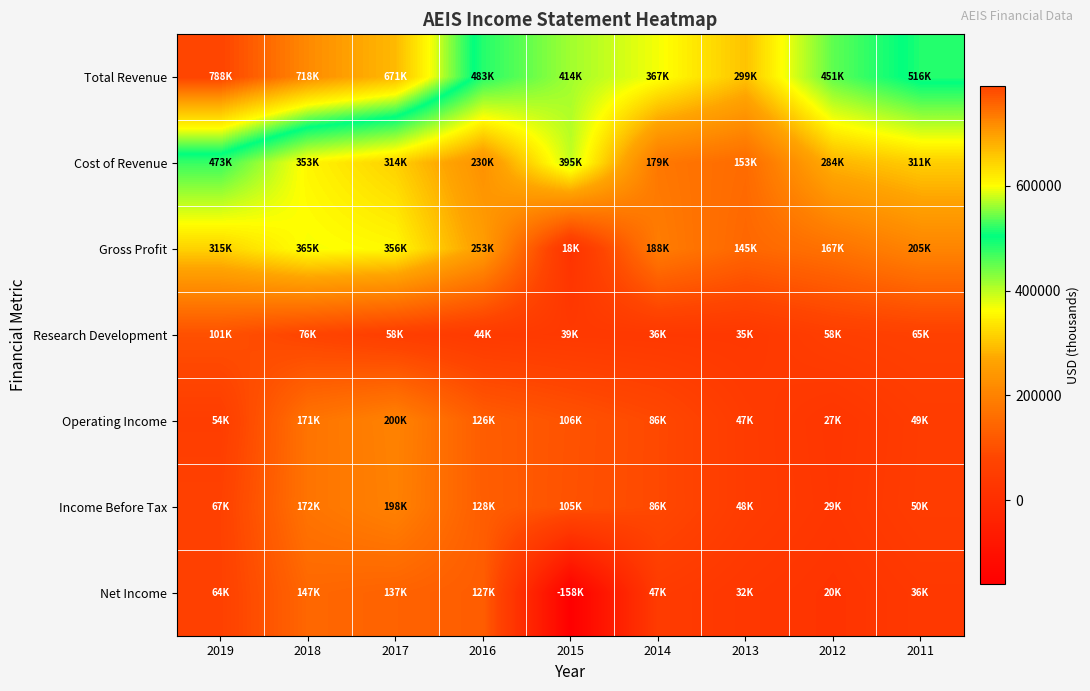

At how many categories does at least one series exceed 25597?

9